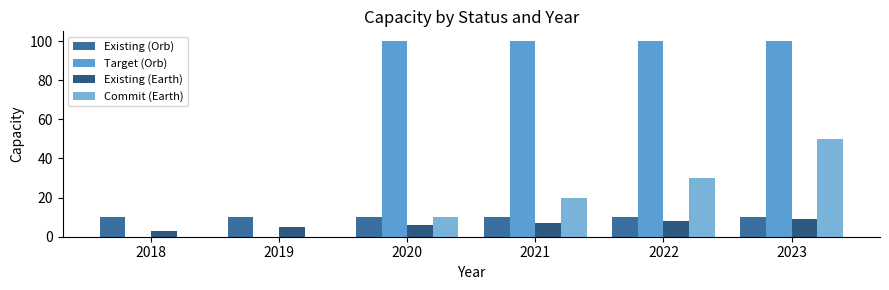

What is the approximate value of Existing (Orb) at 2021?

10